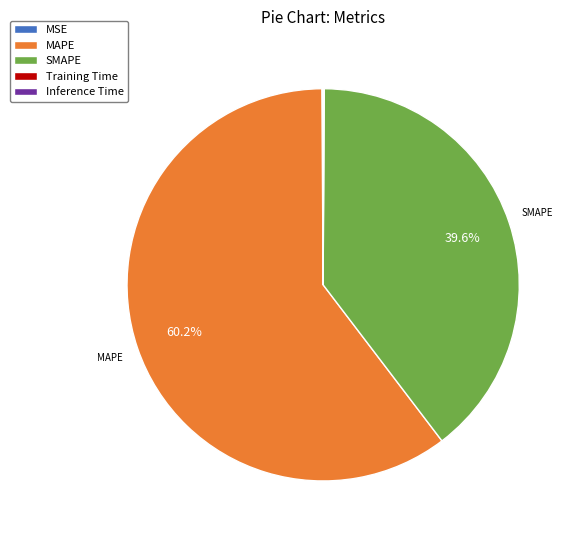

Which slice represents more than half of the pie?

MAPE